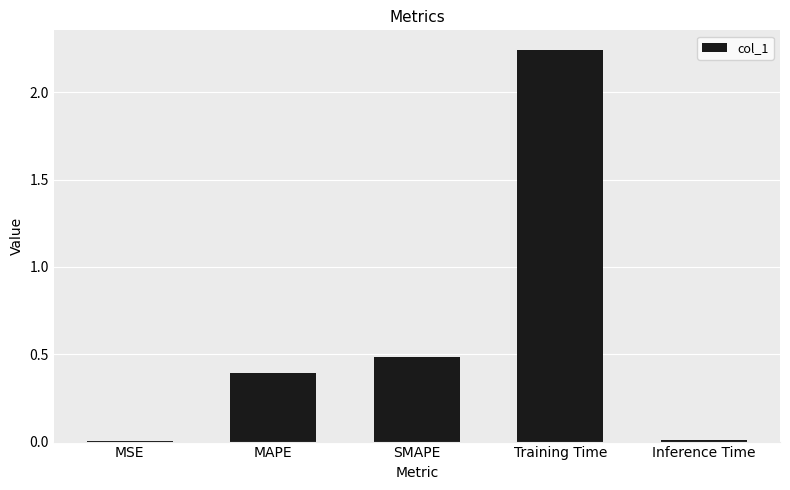

Does the chart contain stacked bars?

No